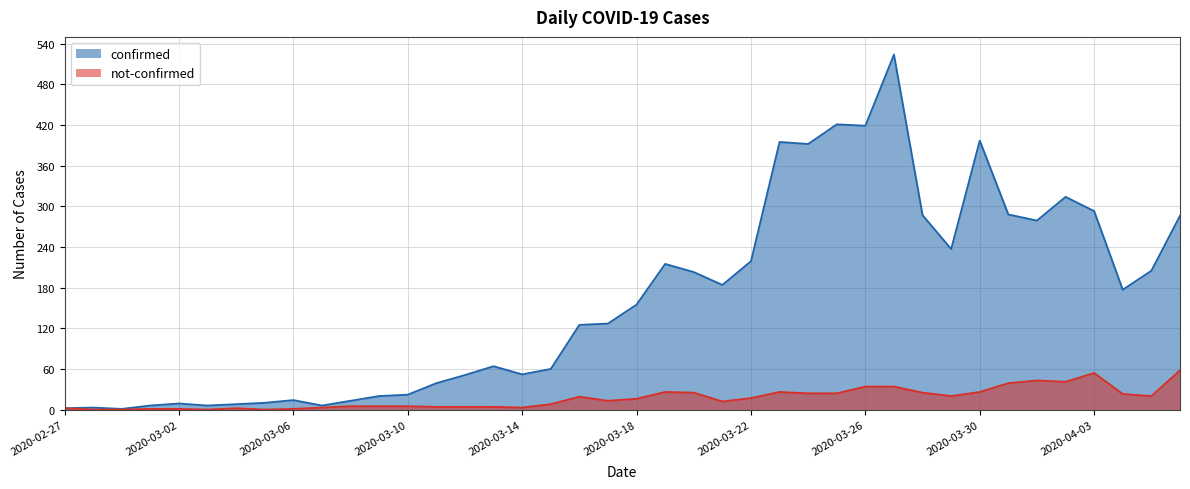

Reading left to right, list all the values displayed in this chart.

confirmed: 2	3	1	6	9	6	8	10	14	6	13	20	22	39	51	64	52	60	125	127	155	215	203	184	219	395	392	421	419	524	287	237	397	288	279	314	293	177	205	286
not-confirmed: 2	0	0	1	1	0	2	0	1	3	5	5	5	4	4	4	3	8	19	13	16	26	25	12	17	26	24	24	34	34	25	20	26	39	43	41	54	23	20	58